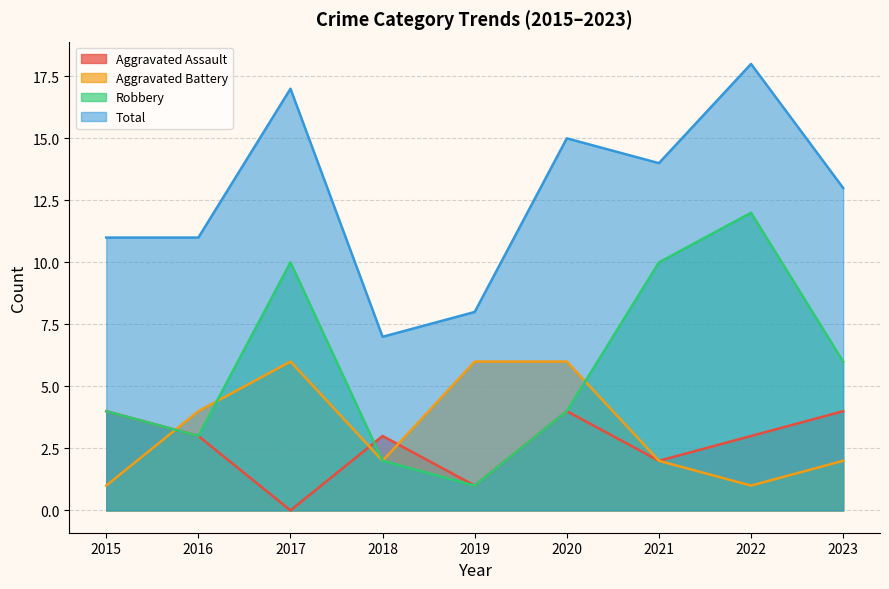

Where is the first local minimum for Total?

2018